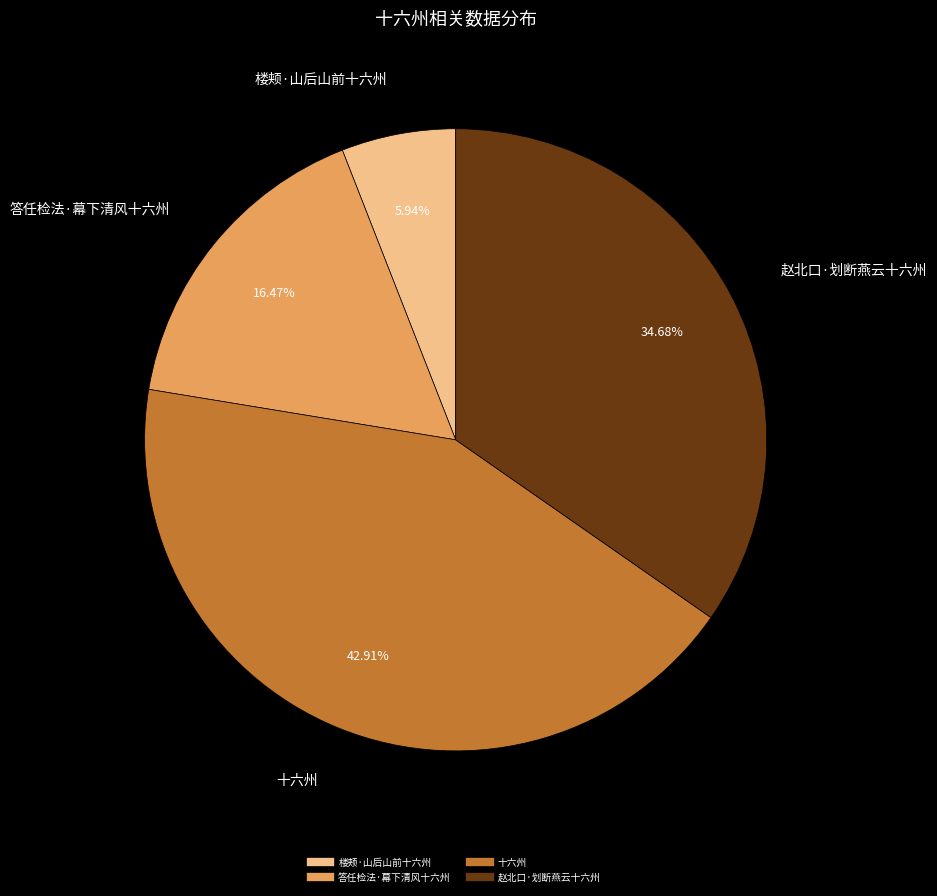

To the nearest percent, what is the difference between the 楼颊·山后山前十六州 and 十六州 slice percentages?

37%